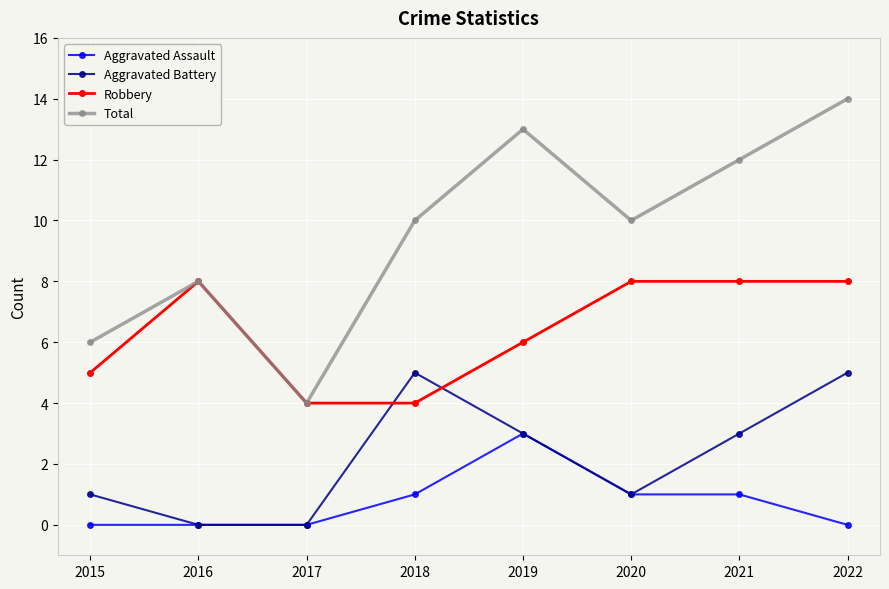

True or false: Total has a value of 12 at 2021.

True